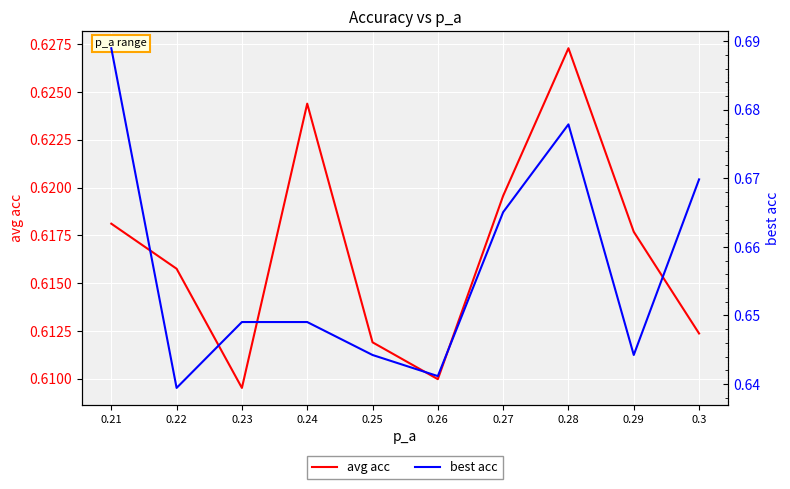

Read the best acc value at 0.28.

0.7